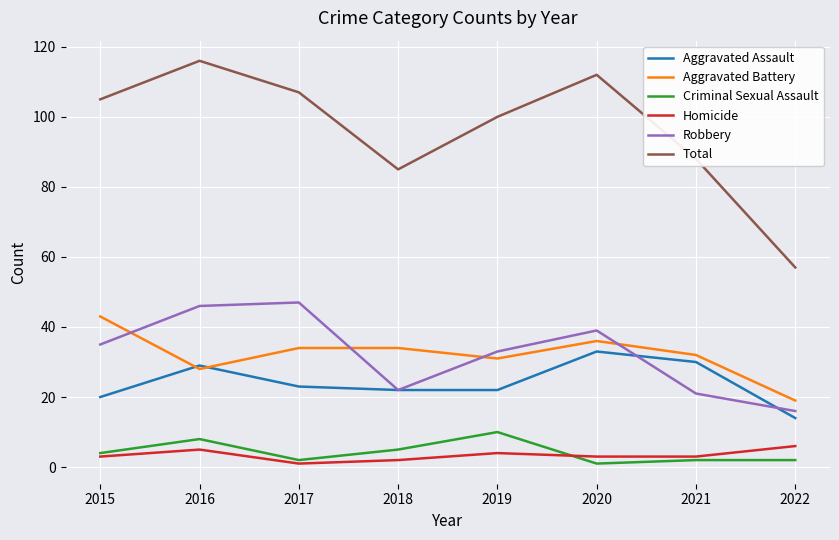

The value of Robbery at 2022 is 22. True or false?

False